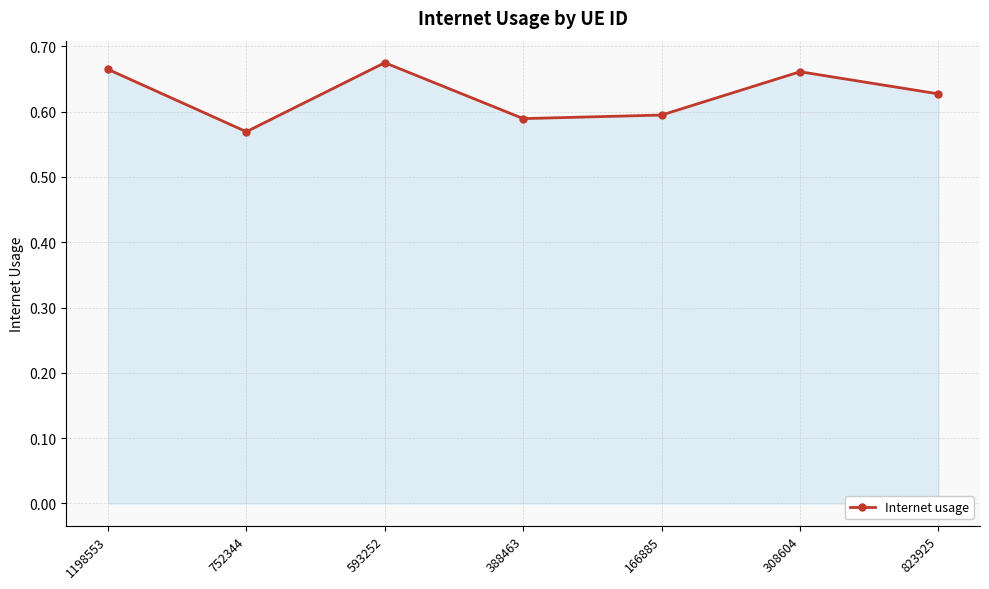

True or false: the data shows 0.2 at 823925.

False